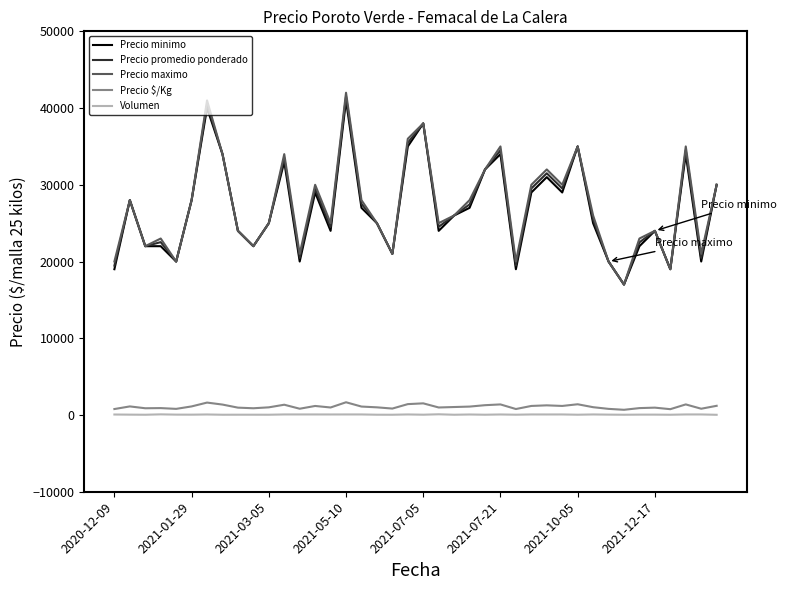

Which series has the largest range (max minus min)?

Precio maximo